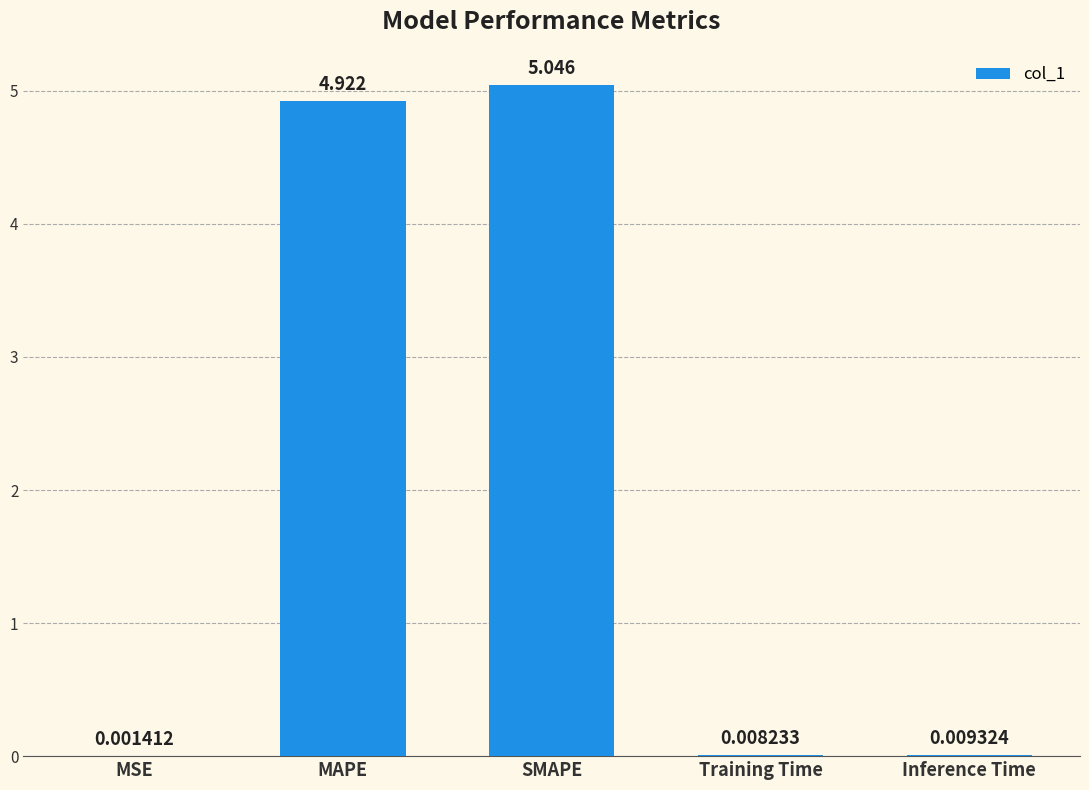

Where is the data nearest to the value 2?

Inference Time